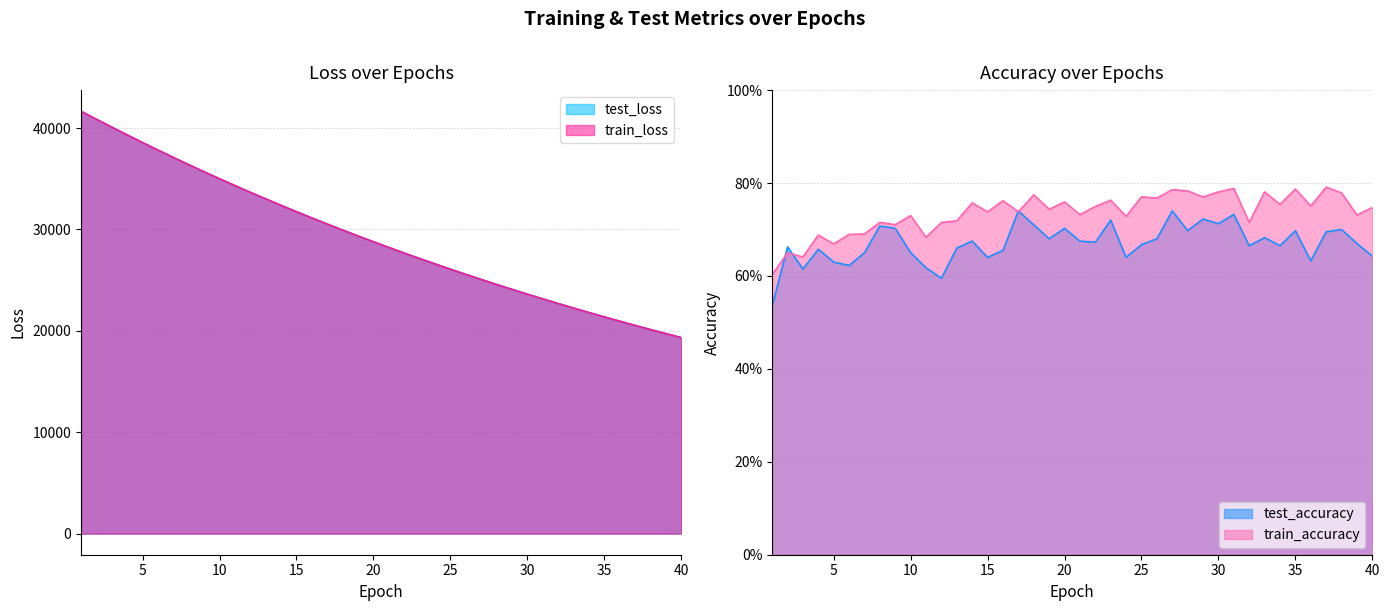

Rank the categories by test_accuracy value from highest to lowest.

17, 27, 31, 29, 23, 30, 18, 8, 9, 20, 38, 35, 28, 37, 33, 19, 26, 21, 14, 22, 39, 25, 32, 34, 2, 13, 4, 16, 7, 10, 40, 15, 24, 36, 5, 6, 11, 3, 12, 1